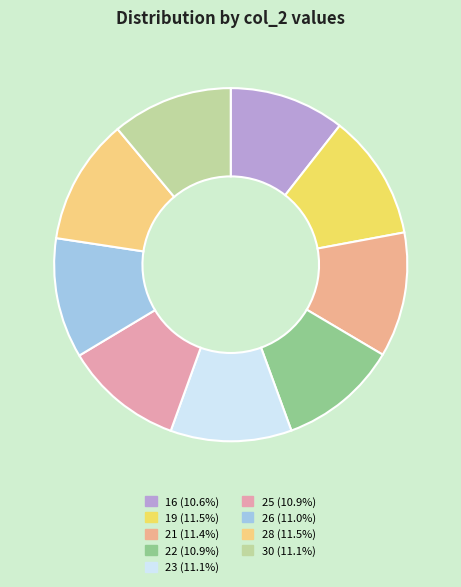

To the nearest percent, what is the average slice percentage?

11%